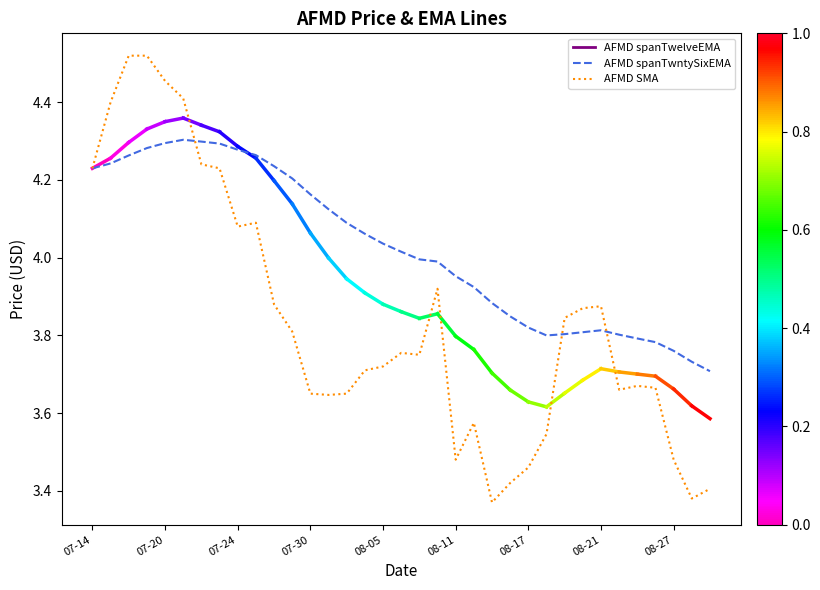

Which series has the largest total across all categories?

AFMD spanTwntySixEMA